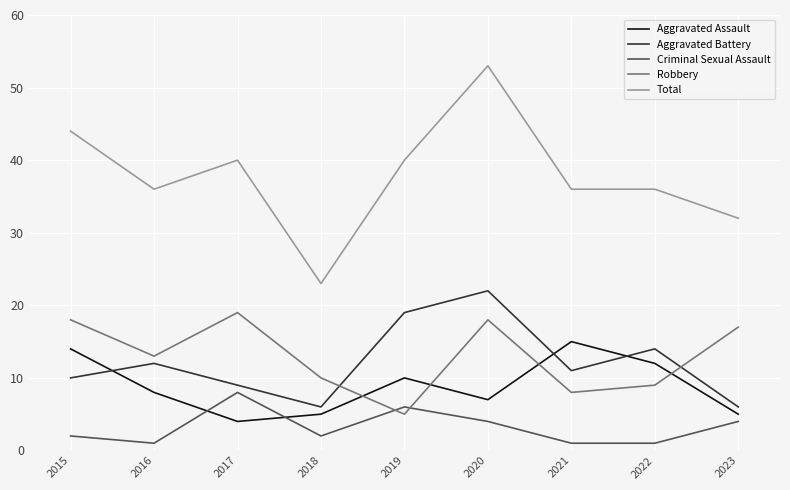

Is it true that Total equals 57 at 2017?

False